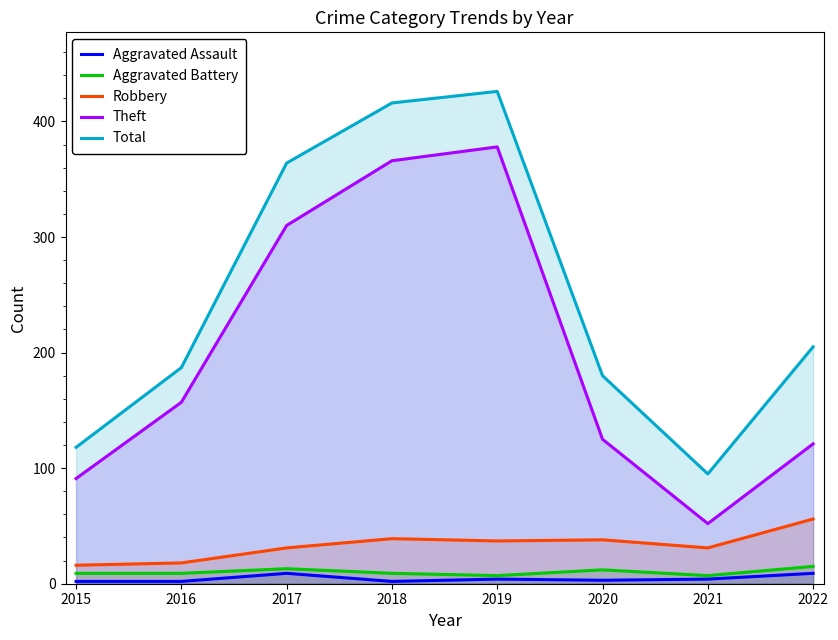

What is the difference between the Aggravated Battery values at 2015 and 2022?

6